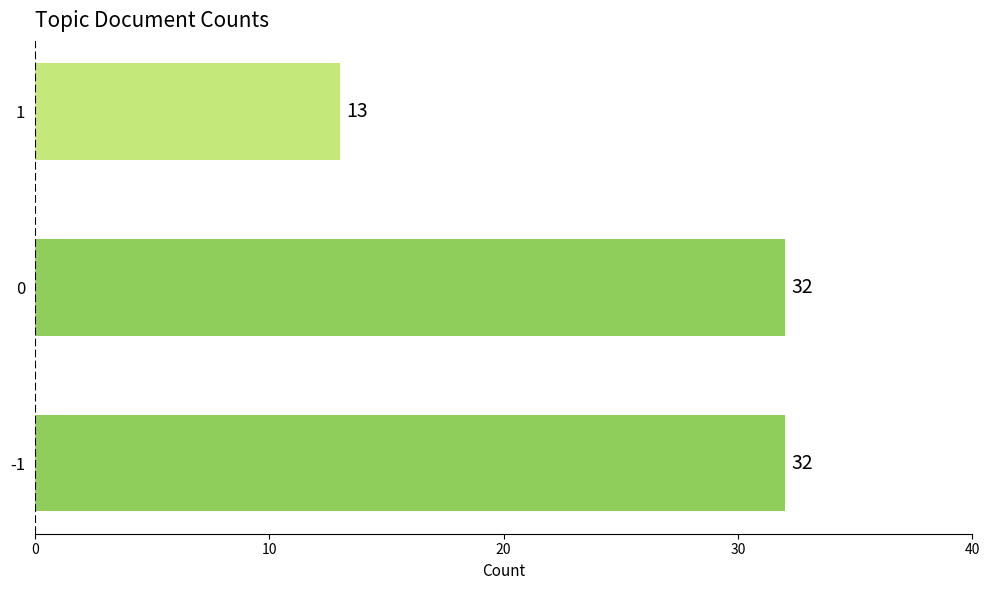

What is the change in value from -1 to 1?

-19